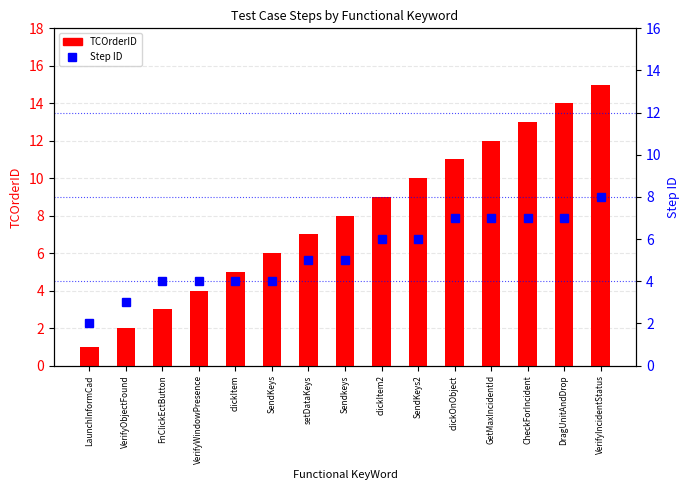

What is the value of the Step ID bar at the 4th from the left?

4